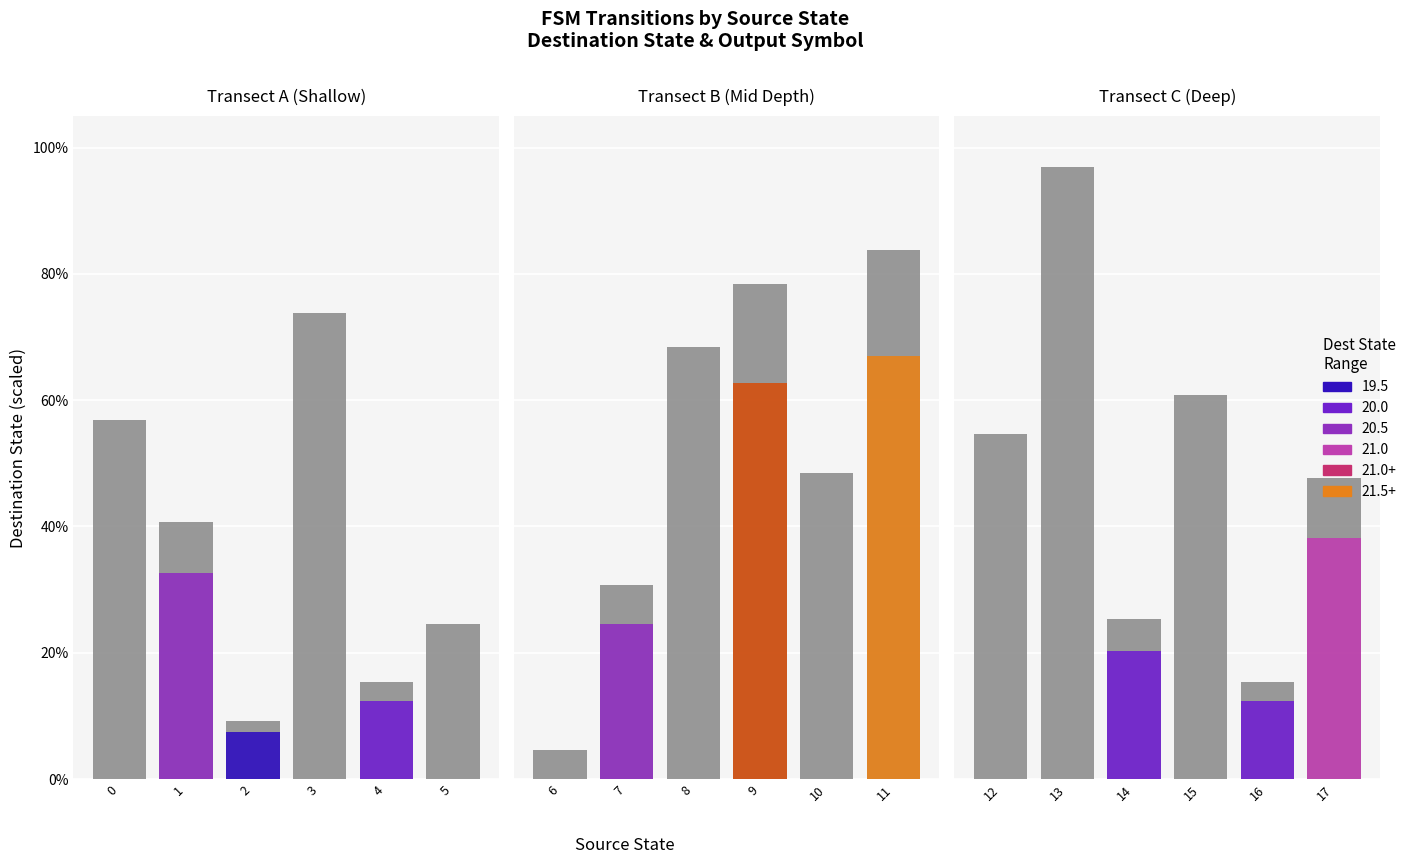

Read the destination_state value at 4.

15.4